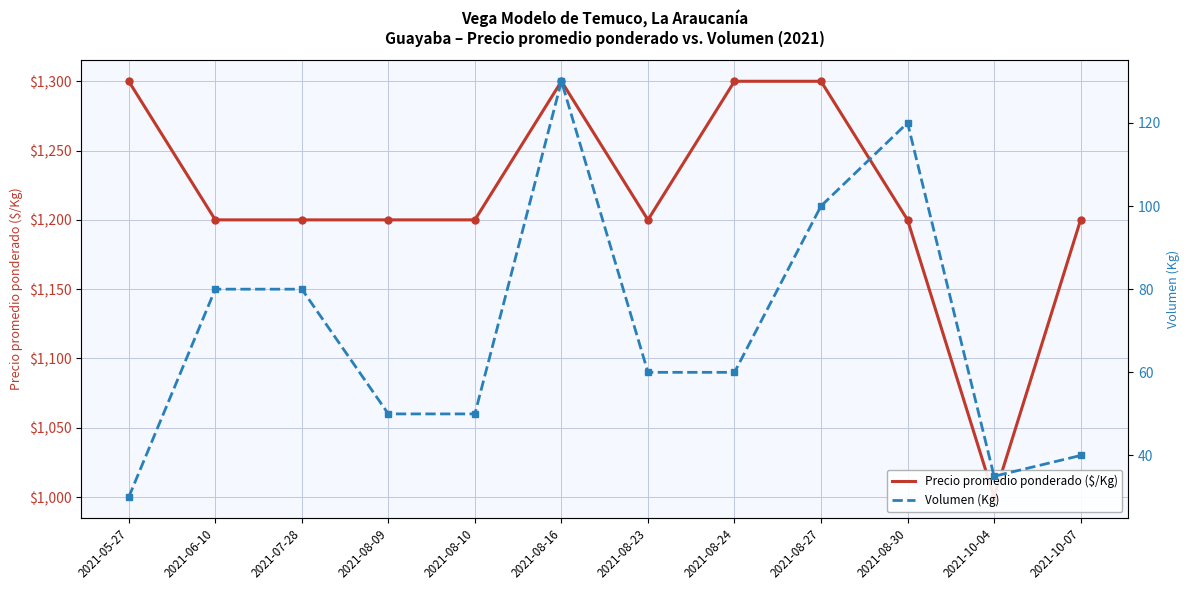

True or false: Precio promedio ponderado ($/Kg) has more than 2 points higher than both neighbors.

False